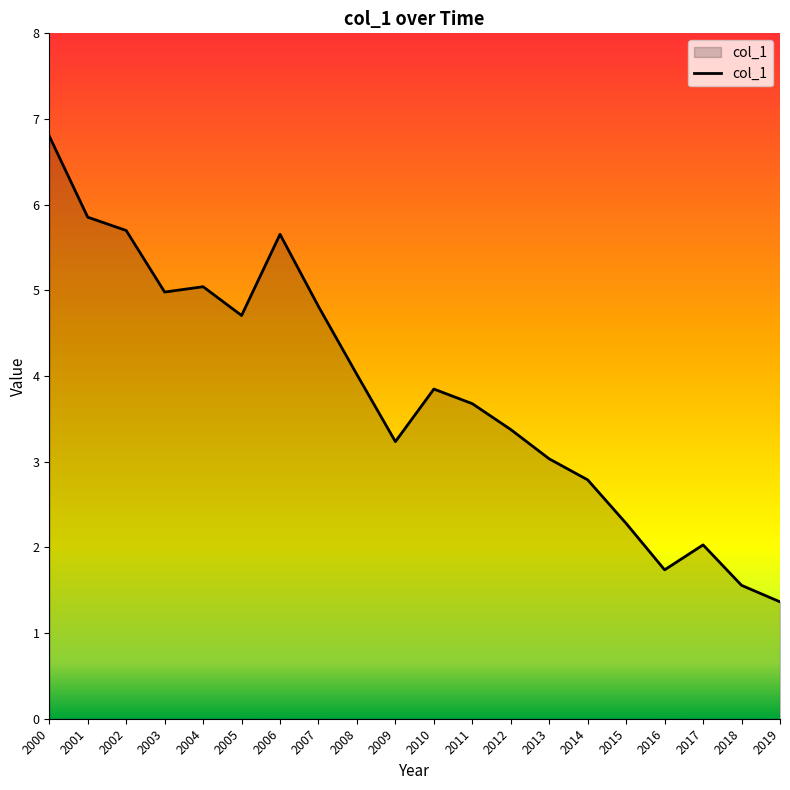

The value at 2000 is 9.2. True or false?

False